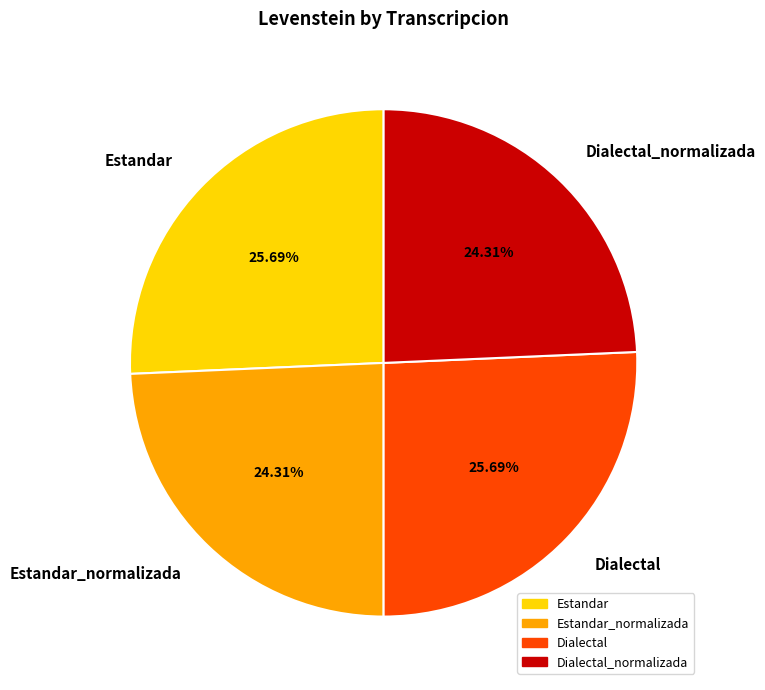

Which has a higher value, Estandar or Dialectal_normalizada?

Estandar